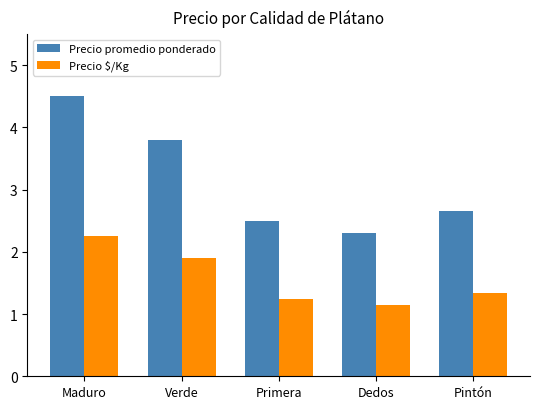

Which category has the lowest value across all series?

Dedos